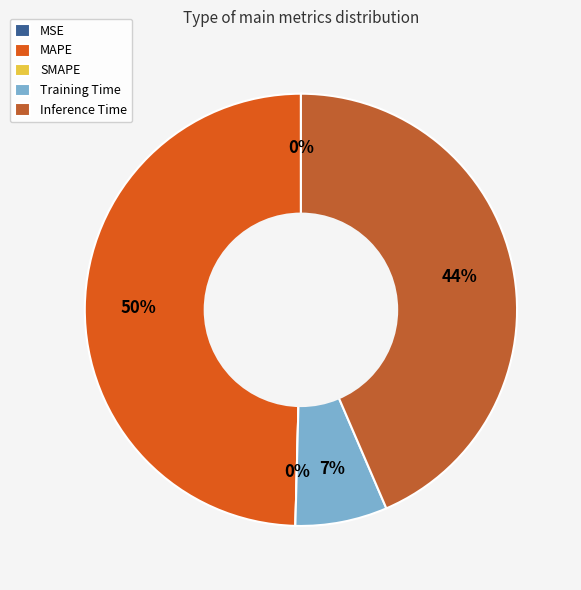

What percentage do MSE and Training Time together represent?

6.9%